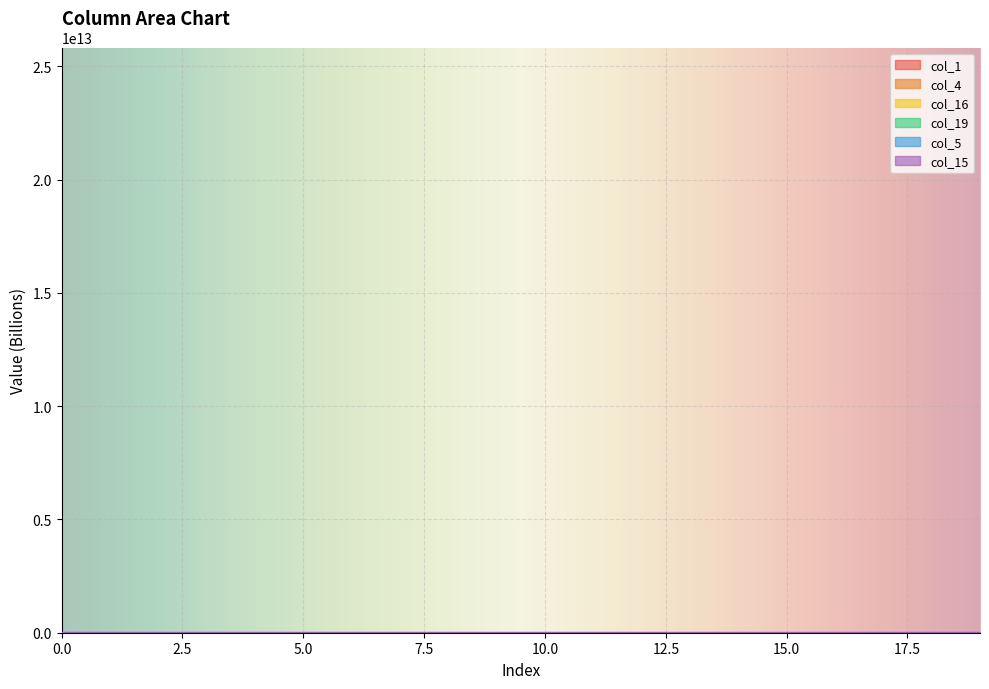

How many categories are shown in the chart?

20